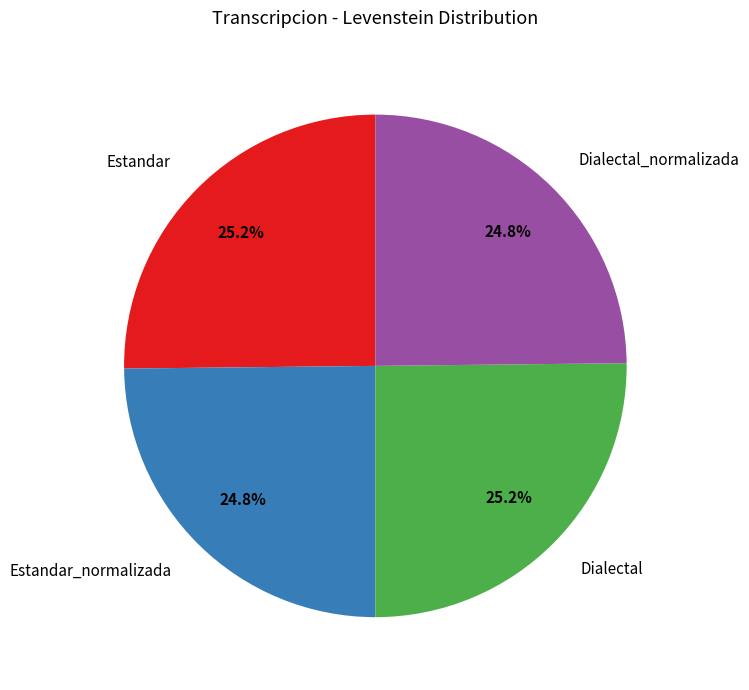

Count the number of slices in the pie.

4